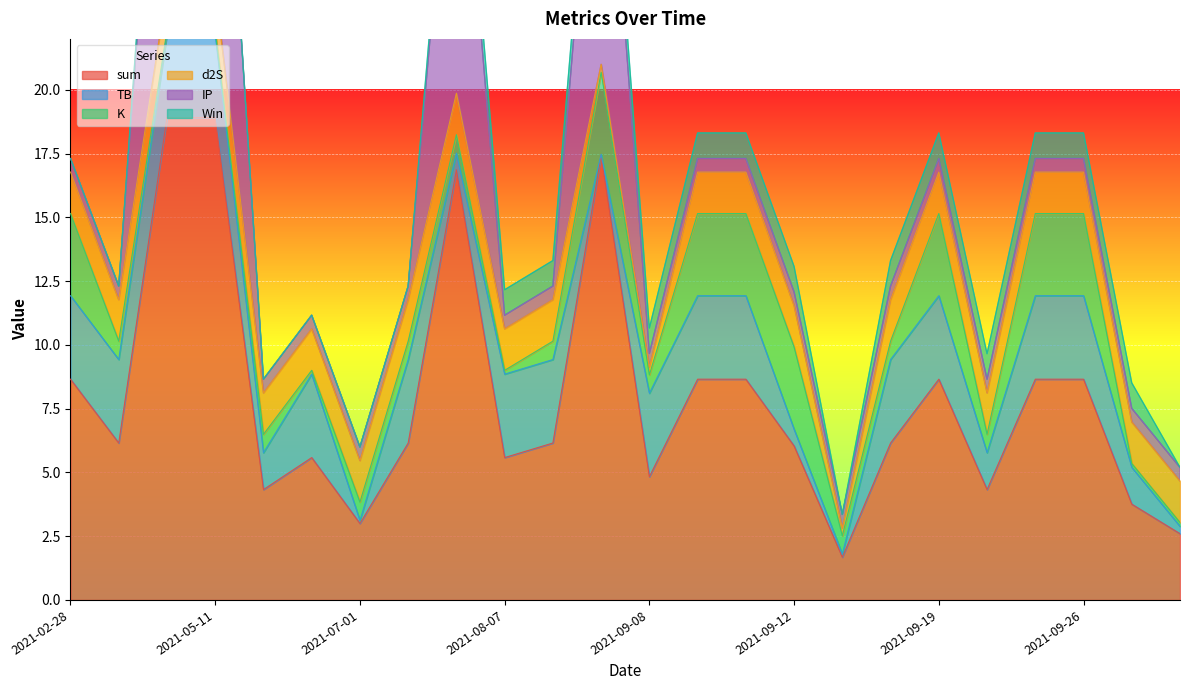

Rank the series by their maximum value, from lowest to highest.

Win, d2S, K, TB, IP, sum